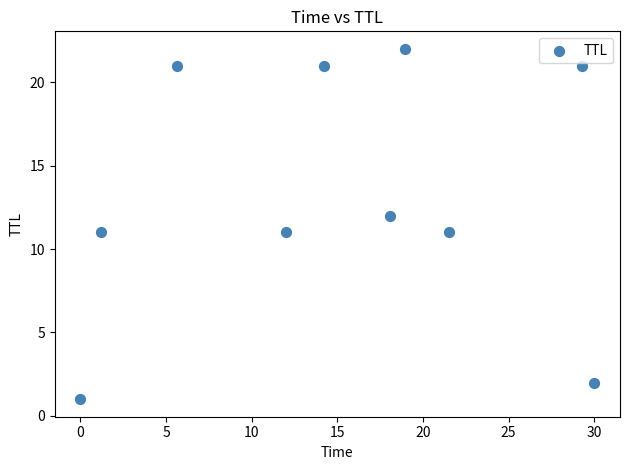

What is the average Y value?

13